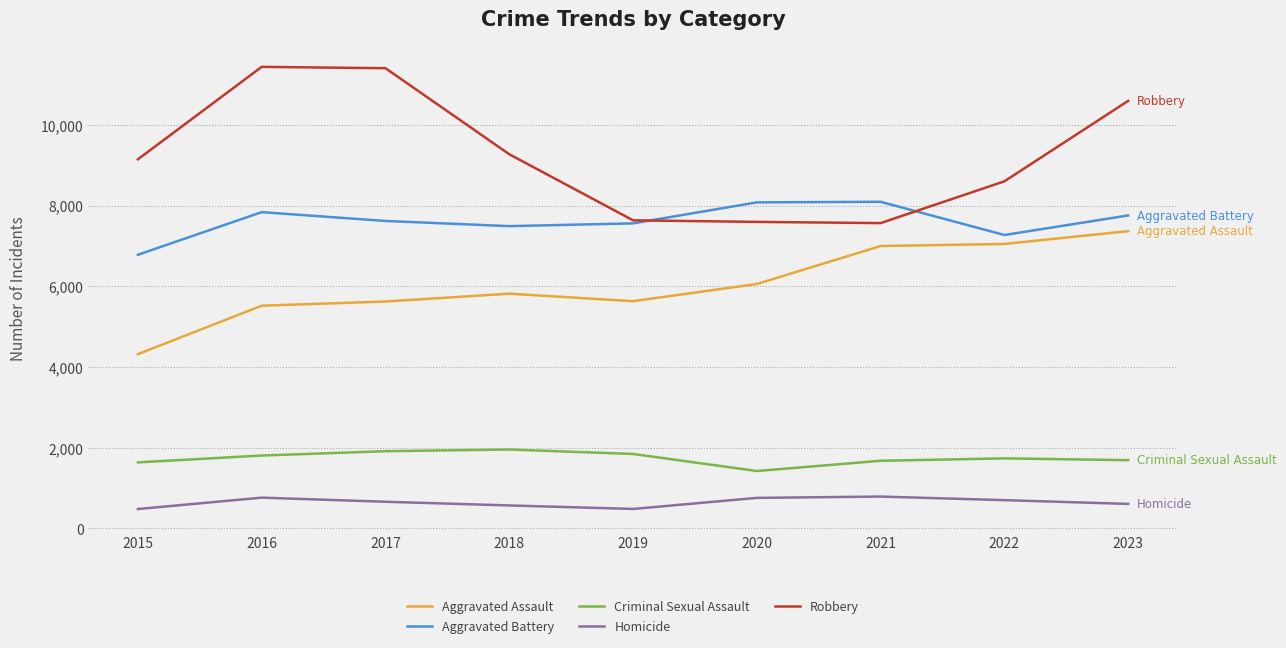

Which series has the widest spread of values?

Robbery